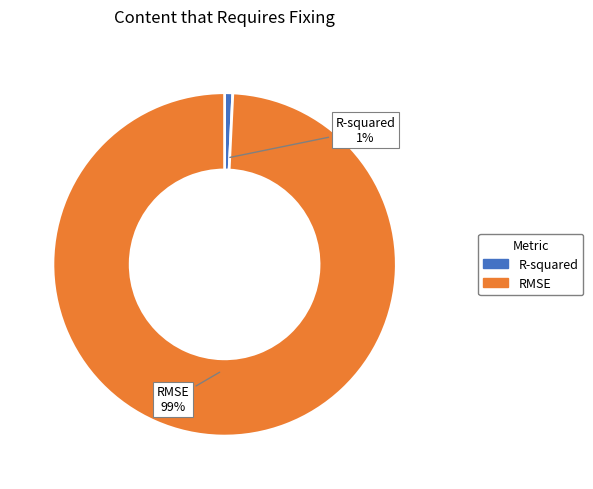

Does R-squared represent more than half of the total?

No